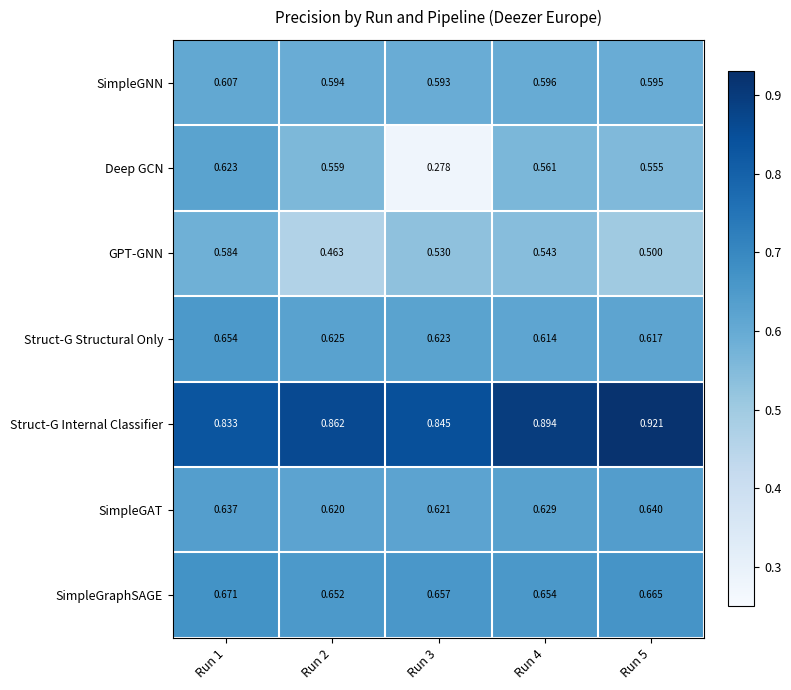

List the series in order of their peak value, highest first.

Struct-G Internal Classifier, SimpleGraphSAGE, Struct-G Structural Only, SimpleGAT, Deep GCN, SimpleGNN, GPT-GNN